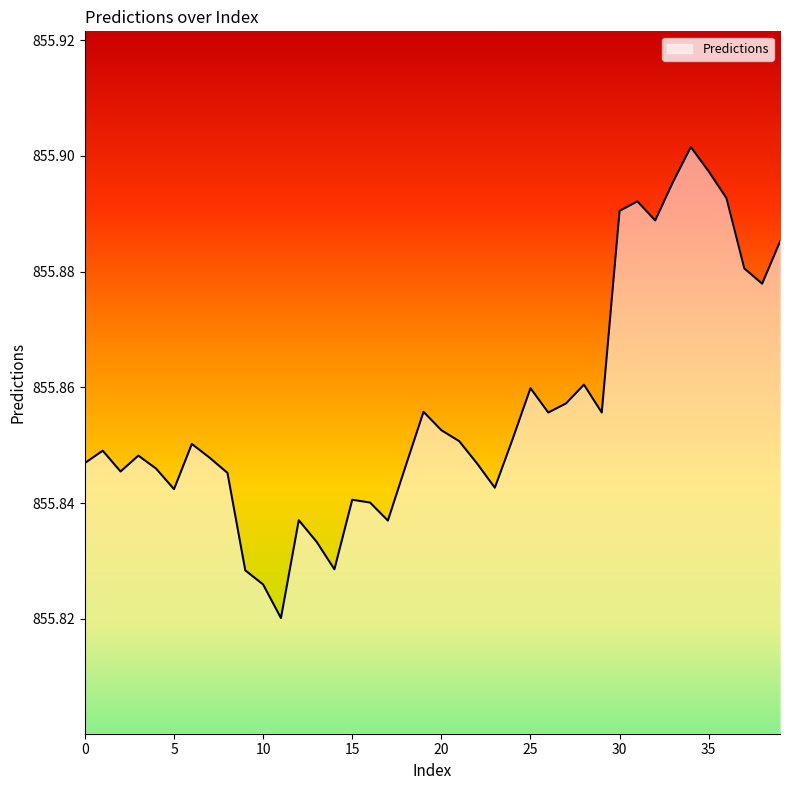

How many lines are shown in the chart?

1